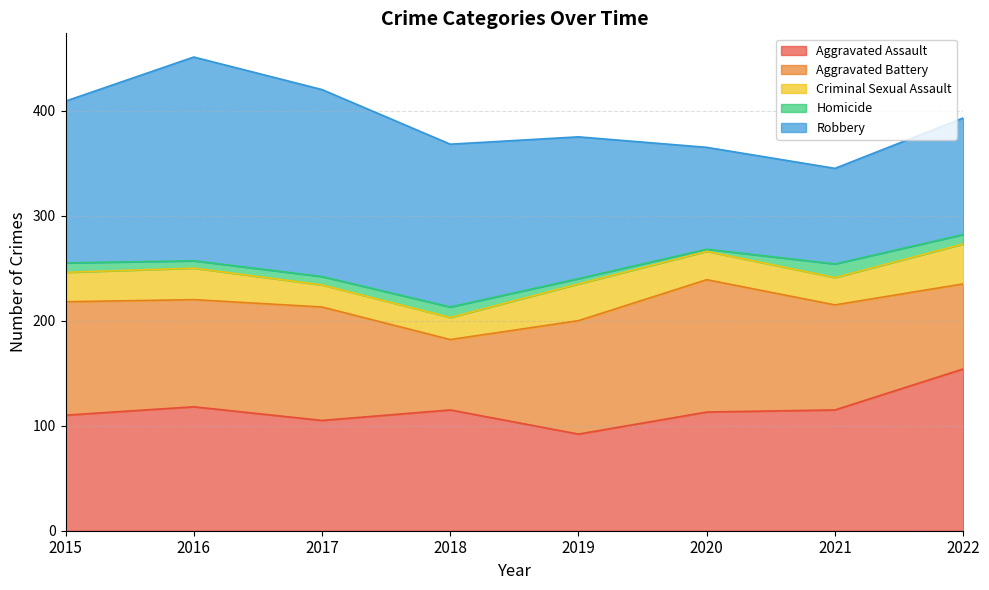

What is the average value of the Criminal Sexual Assault series?

28